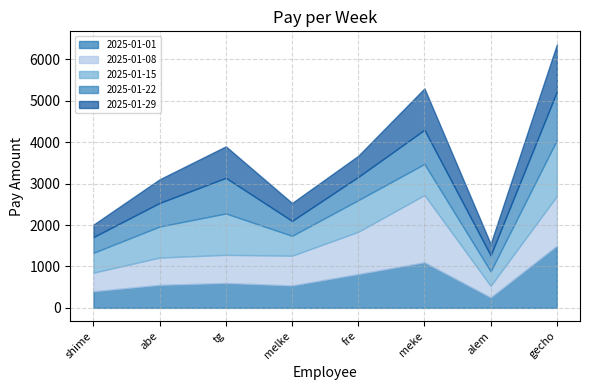

What is the highest value of the 2025-01-29 series?

1140